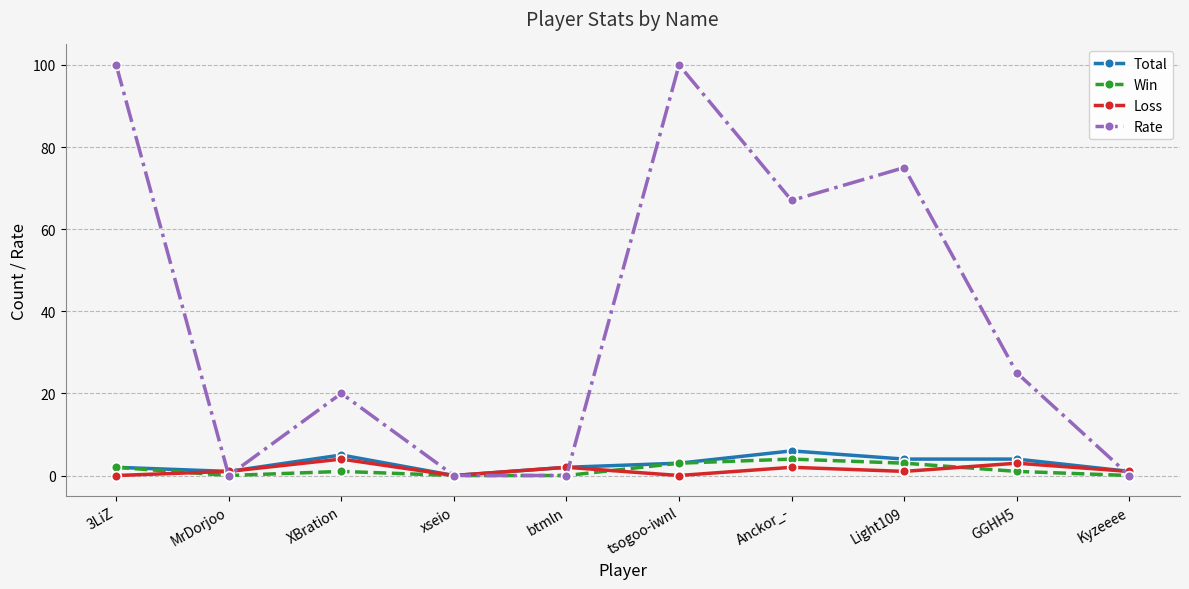

True or false: Win has more than 1 interior local peaks.

True